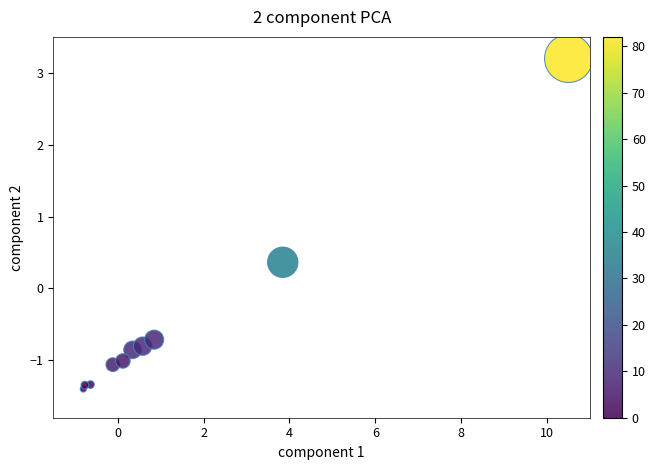

What Y value in the scatter plot is closest to 0?

0.4